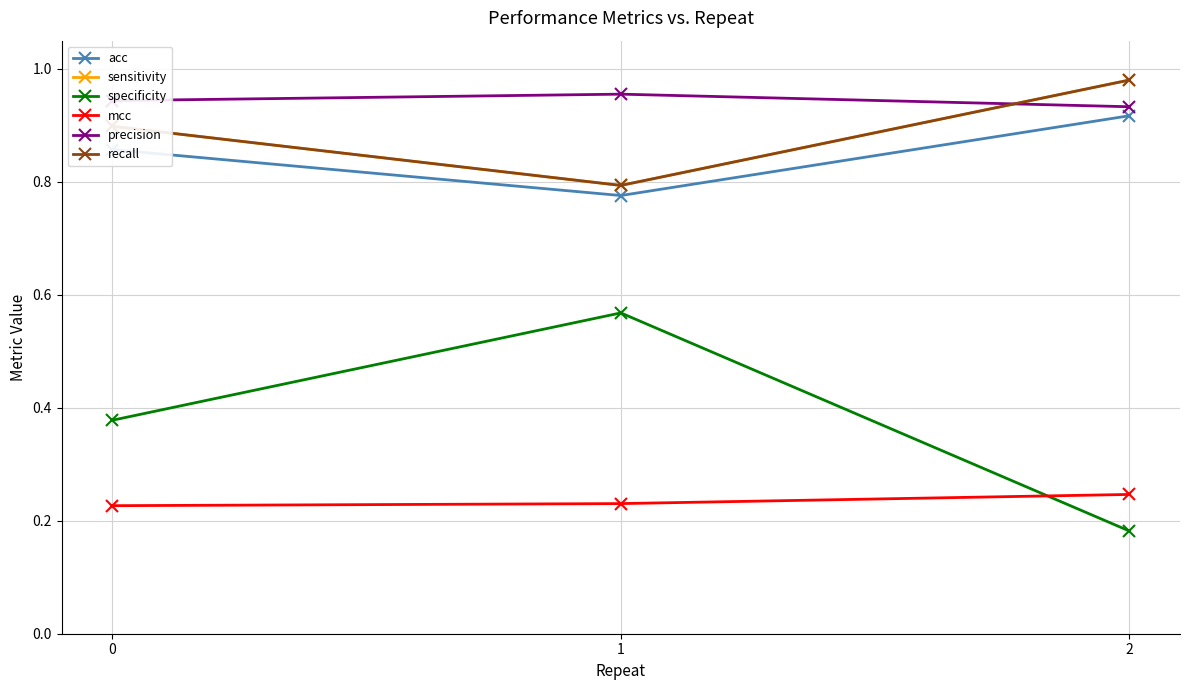

The recall series shows 0.3 at 0. True or false?

False